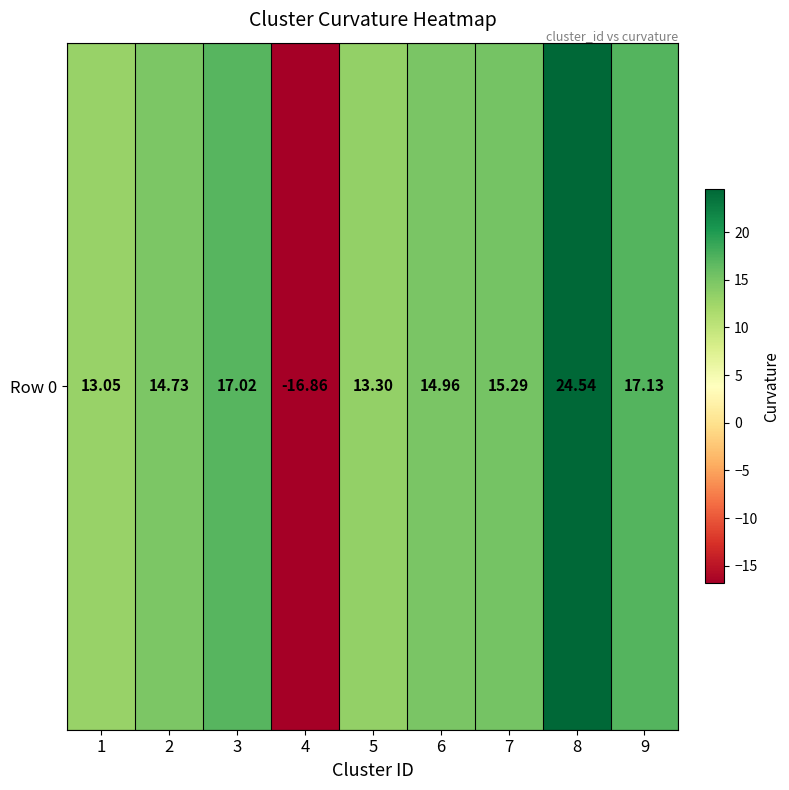

What value does the data have at 6?

15.0